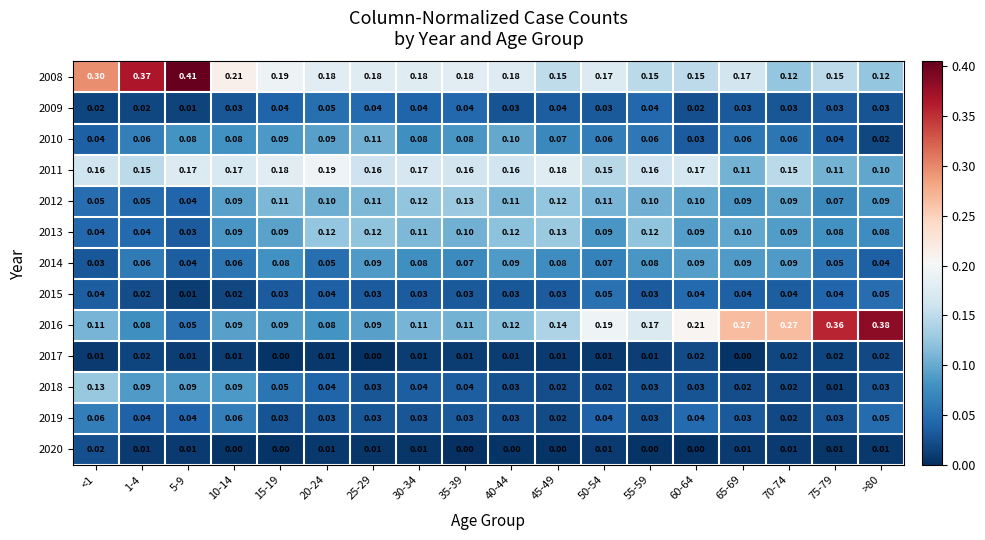

Is the value of 2017 at 10-14 greater than the value of 2013 at 40-44?

No